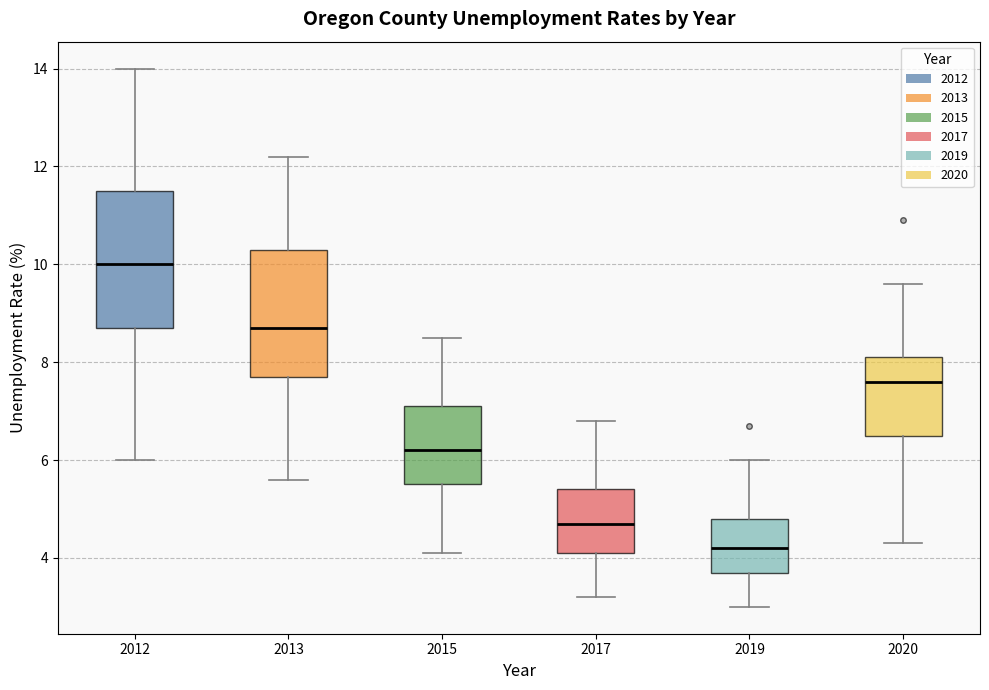

Where does the median line of the box at x = 2013 sit on the y-axis? The values are not printed on the chart, so give them approximately, as read against the axis.

8.8